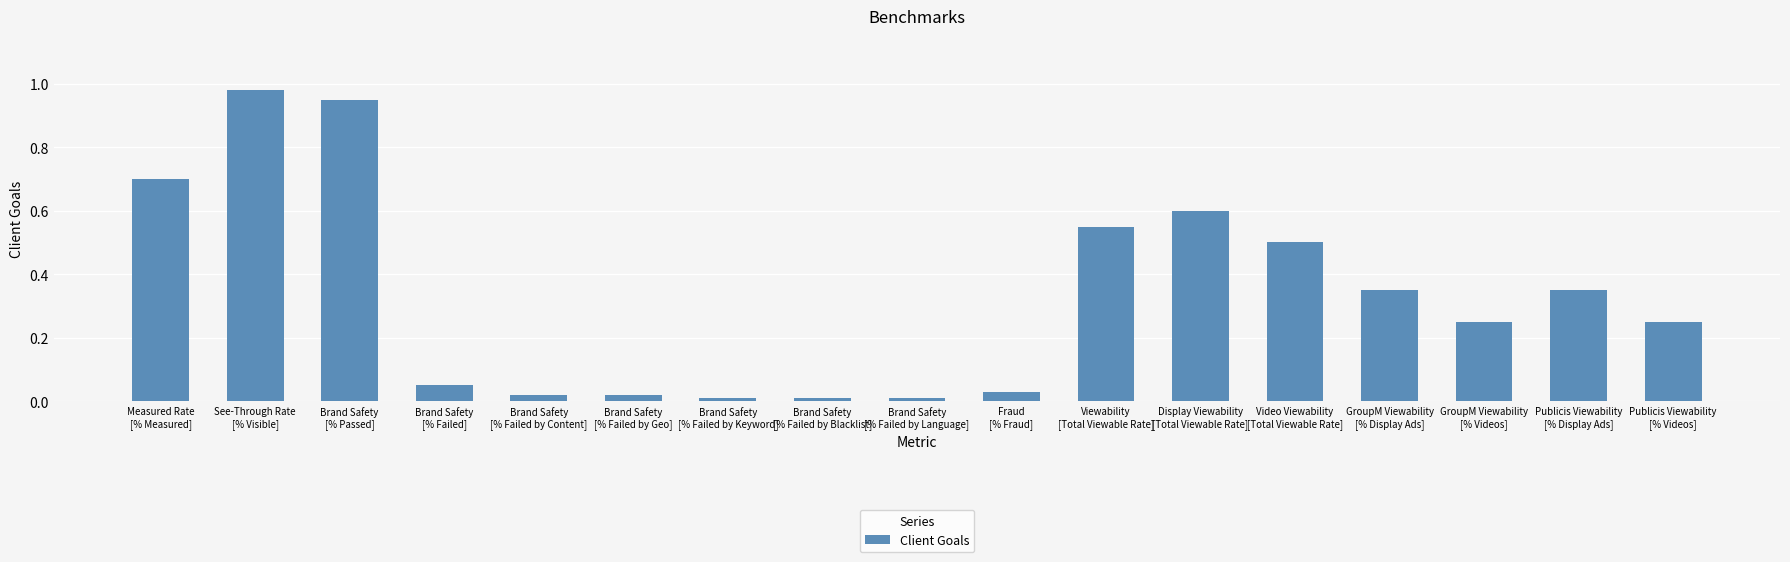

The value at Measured Rate
[% Measured] is 0.7. True or false?

True